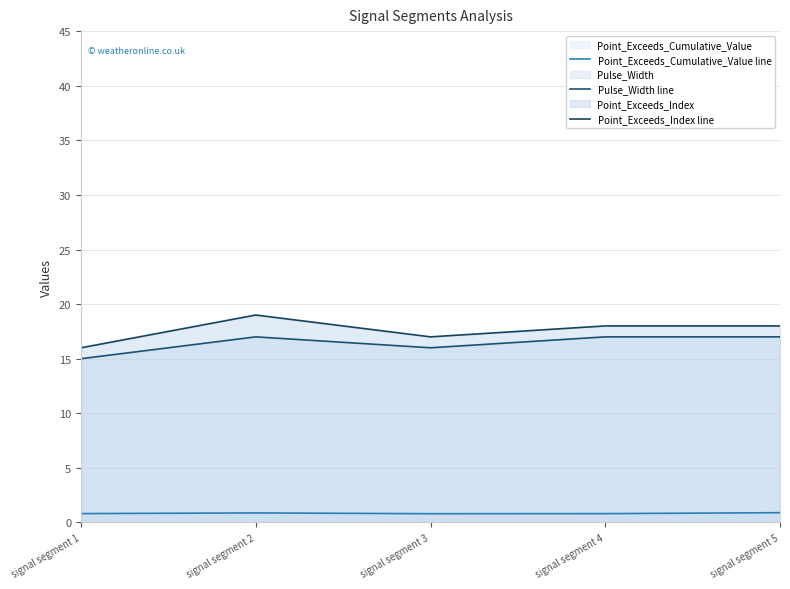

Reading left to right, what are all the values shown in this chart?

Point_Exceeds_Cumulative_Value line: 0.8	0.9	0.8	0.8	0.9
Pulse_Width line: 15.0	17.0	16.0	17.0	17.0
Point_Exceeds_Index line: 16.0	19.0	17.0	18.0	18.0